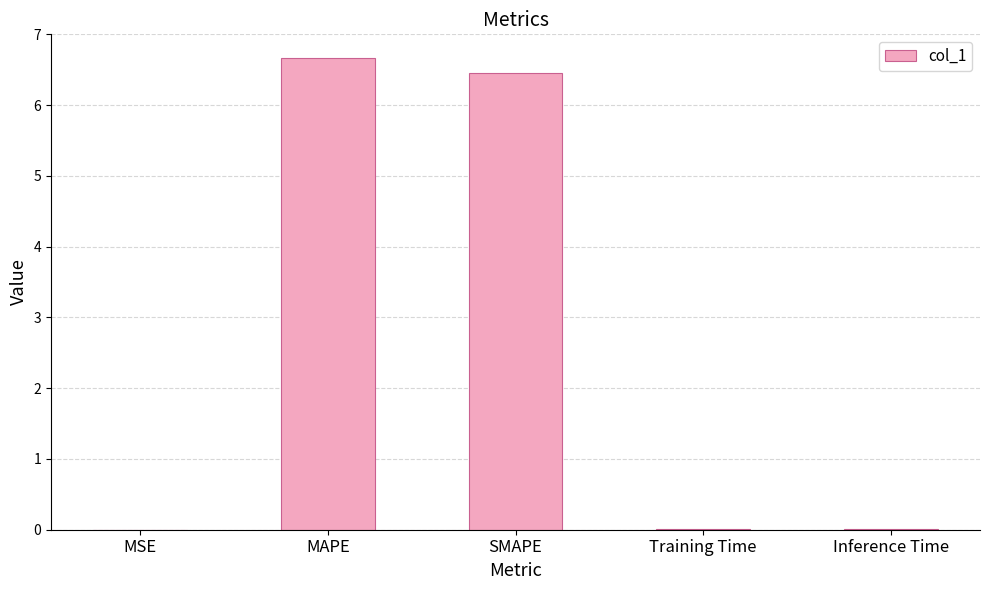

The value at MAPE is 11.8. True or false?

False